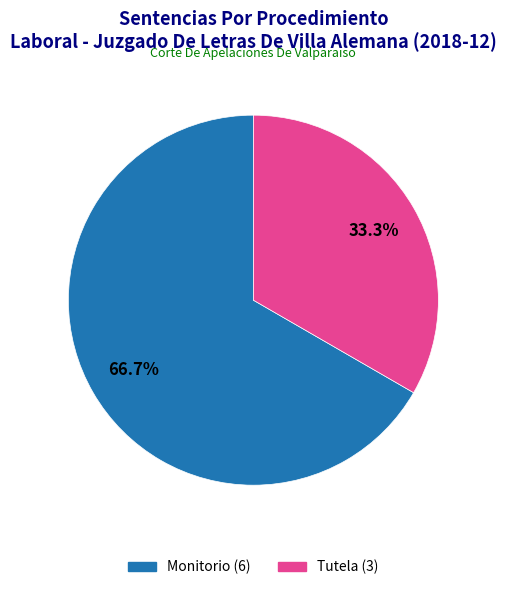

To the nearest percent, what is the average slice percentage?

50%